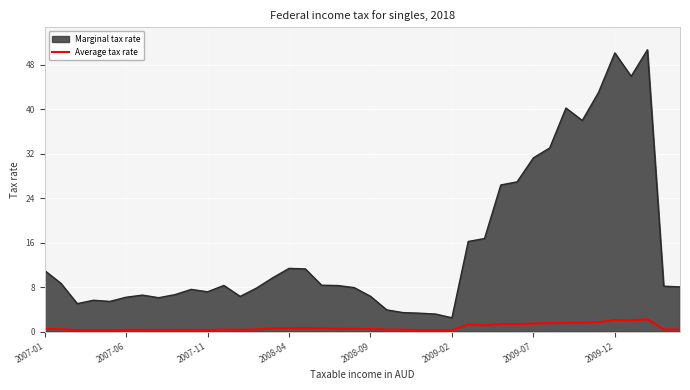

What is the maximum value for Average tax rate?

2.2